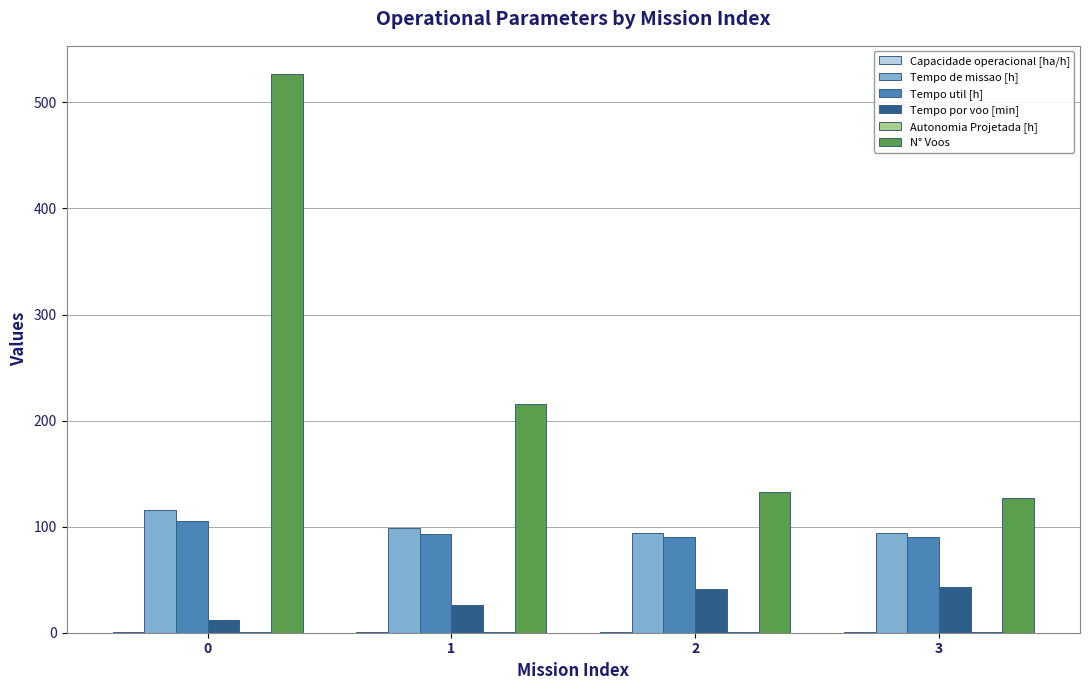

What is the sum of the N° Voos values at 0 and 2?

660.0